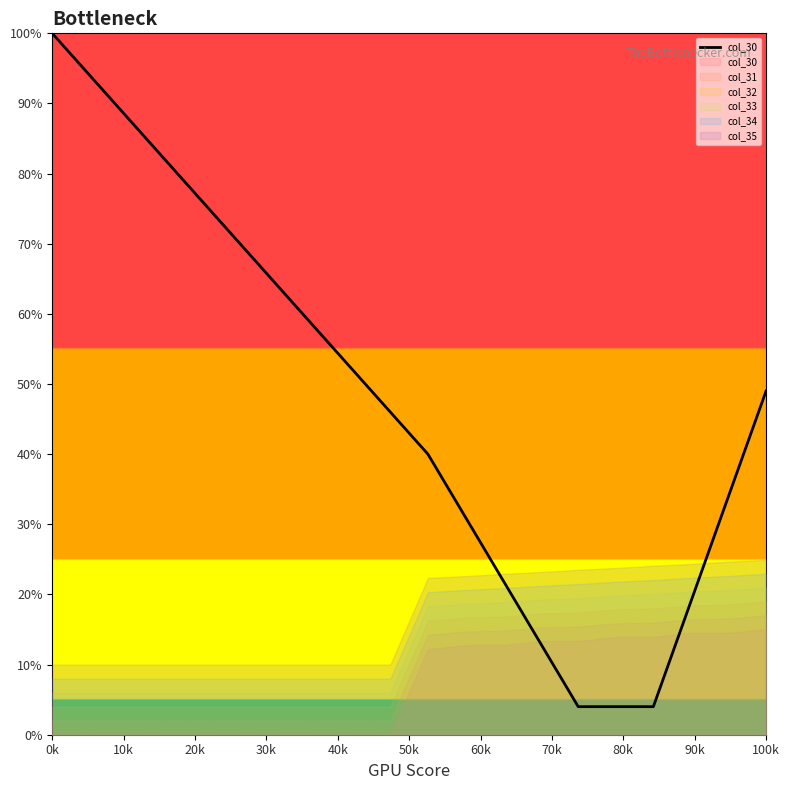

The chart shows a value of 30 at 100k. True or false?

False